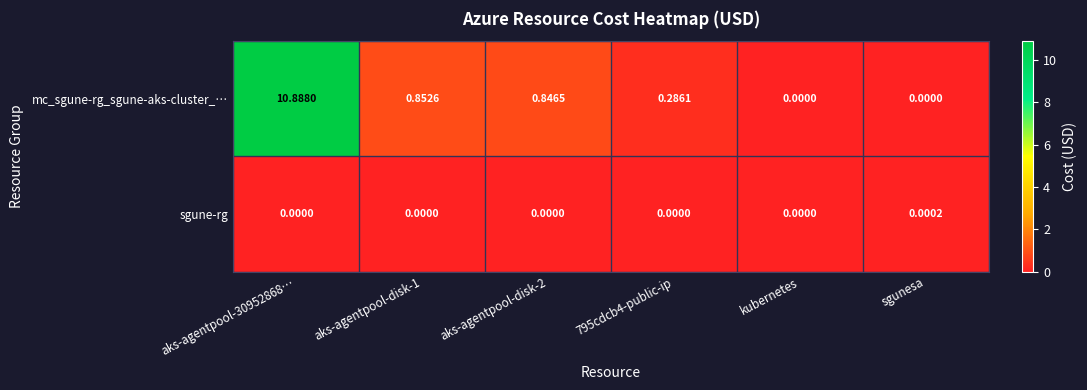

List the series in order of their peak value, highest first.

mc_sgune-rg_sgune-aks-cluster_…, sgune-rg